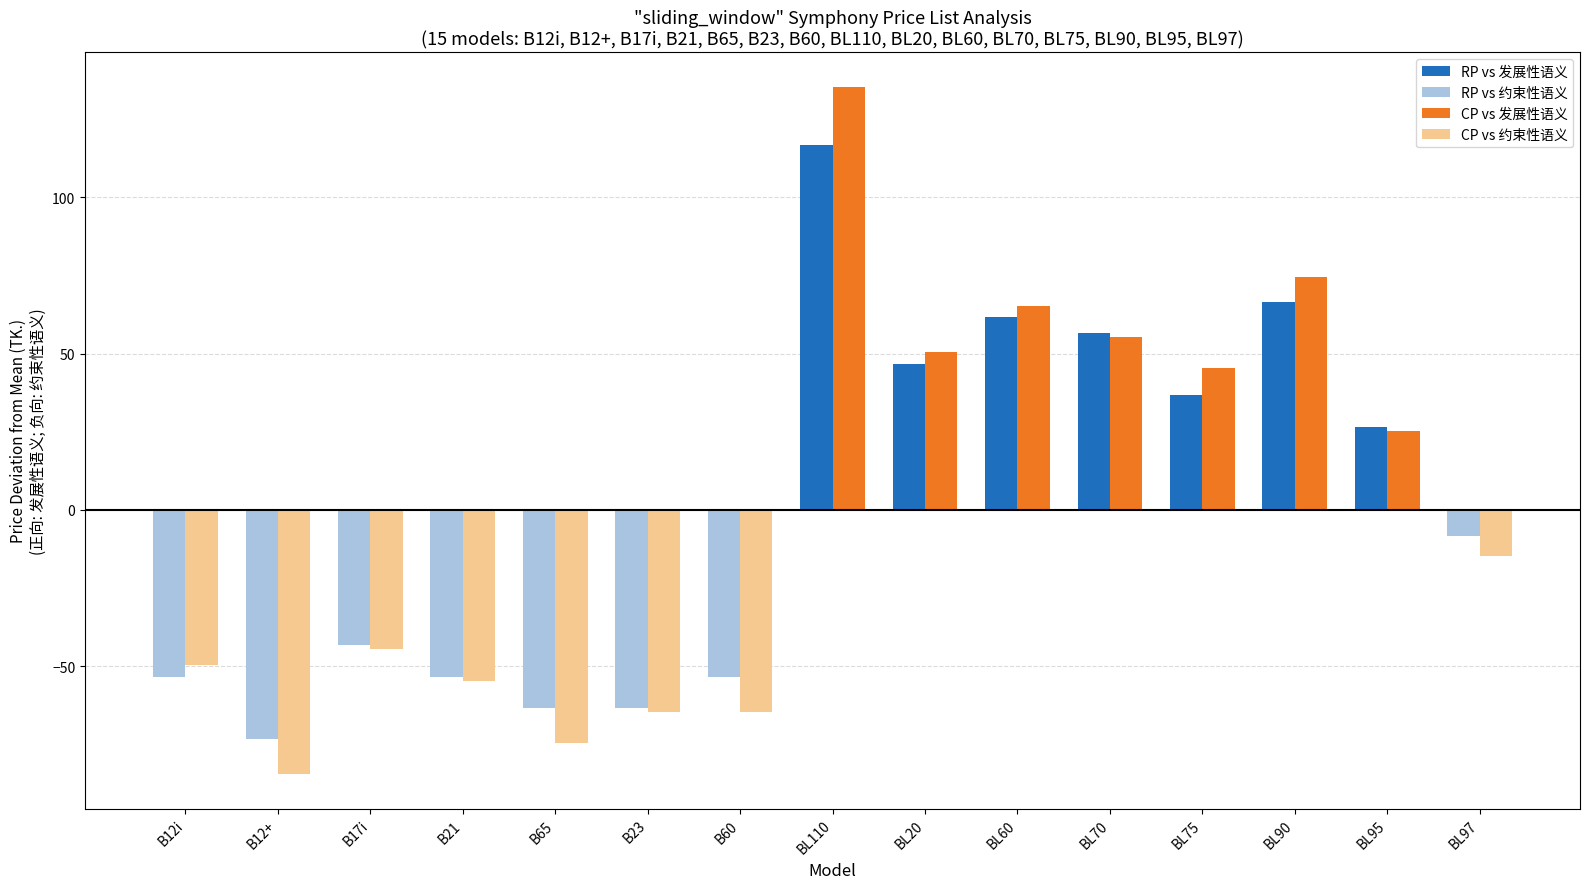

Reading left to right, list all the values displayed in this chart.

RP vs 发展性语义: 0.0	0.0	0.0	0.0	0.0	0.0	0.0	116.7	46.7	61.7	56.7	36.7	66.7	26.7	0.0
RP vs 约束性语义: -53.3	-73.3	-43.3	-53.3	-63.3	-63.3	-53.3	0.0	0.0	0.0	0.0	0.0	0.0	0.0	-8.3
CP vs 发展性语义: 0.0	0.0	0.0	0.0	0.0	0.0	0.0	135.4	50.4	65.4	55.4	45.4	74.4	25.4	0.0
CP vs 约束性语义: -49.6	-84.6	-44.6	-54.6	-74.6	-64.6	-64.6	0.0	0.0	0.0	0.0	0.0	0.0	0.0	-14.6